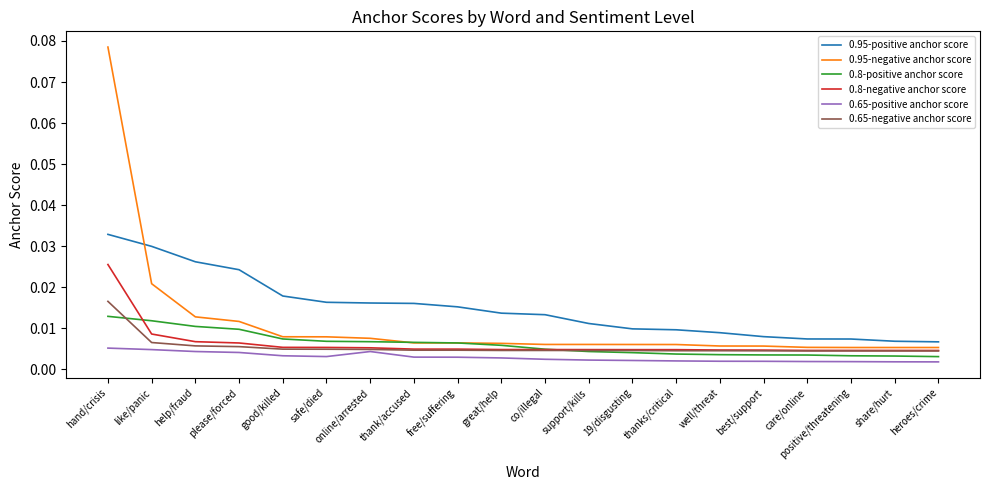

Which series has the largest range (max minus min)?

0.95-negative anchor score